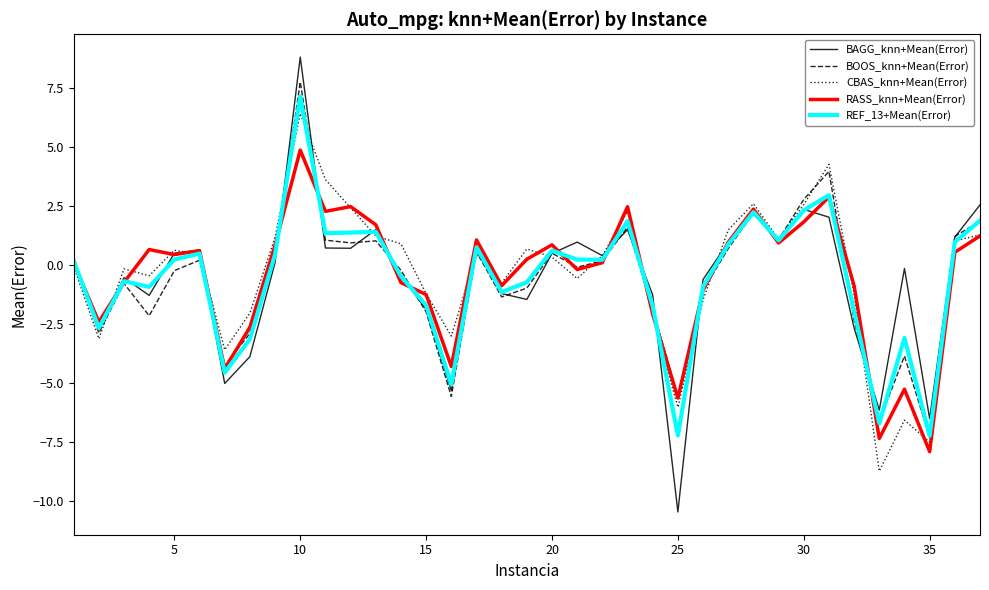

Is this an area chart (filled region under the line)?

No